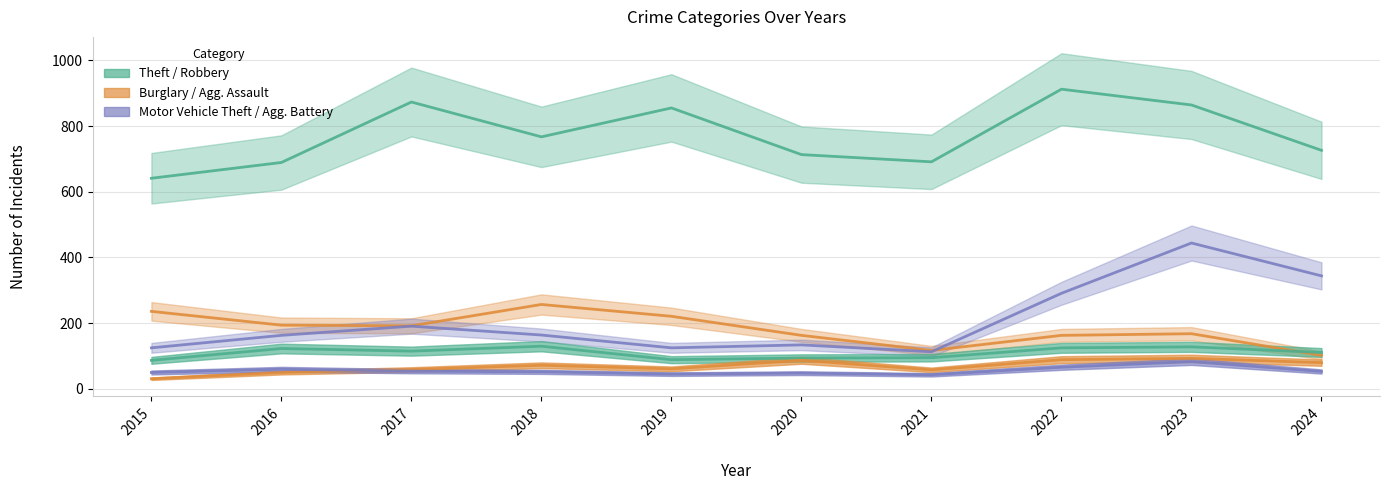

True or false: Burglary has a value of 257 at 2018.

True